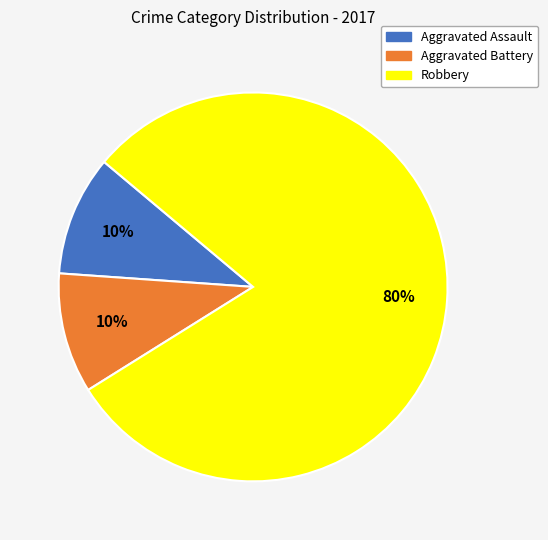

How many segments does this pie chart have?

3